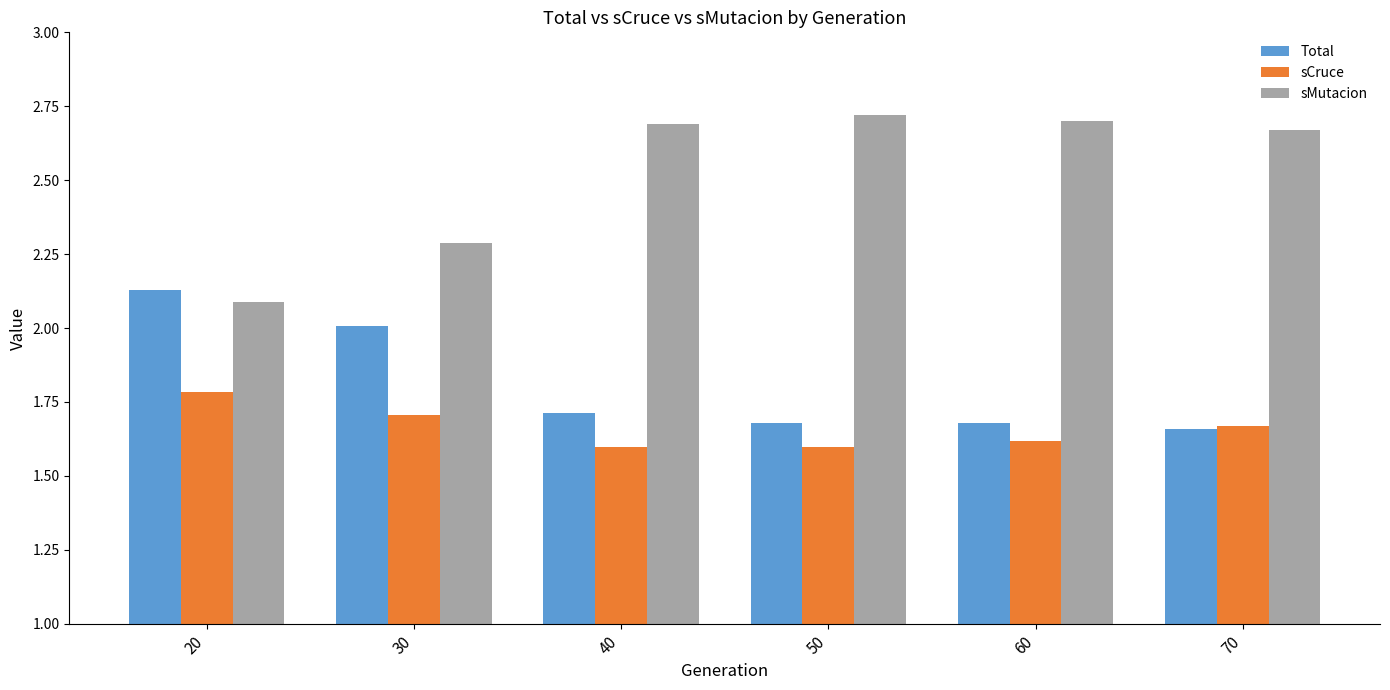

What are all the series names shown in the legend?

Total, sCruce, sMutacion